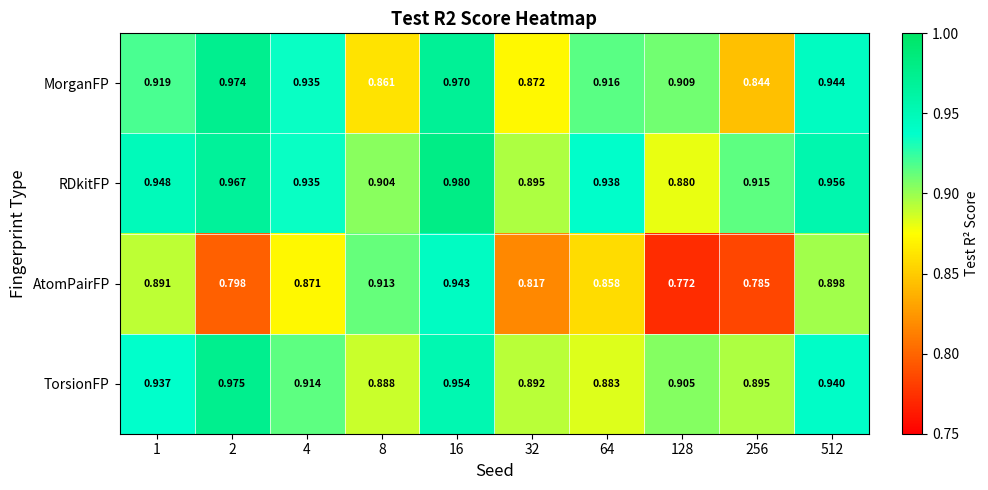

Which series has the widest spread of values?

AtomPairFP